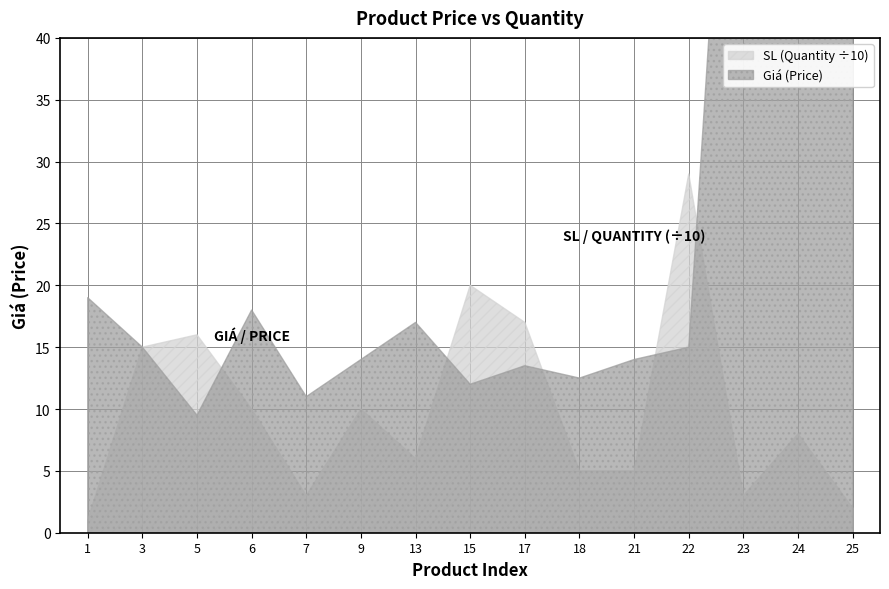

What is the maximum value shown in the chart?

290.0